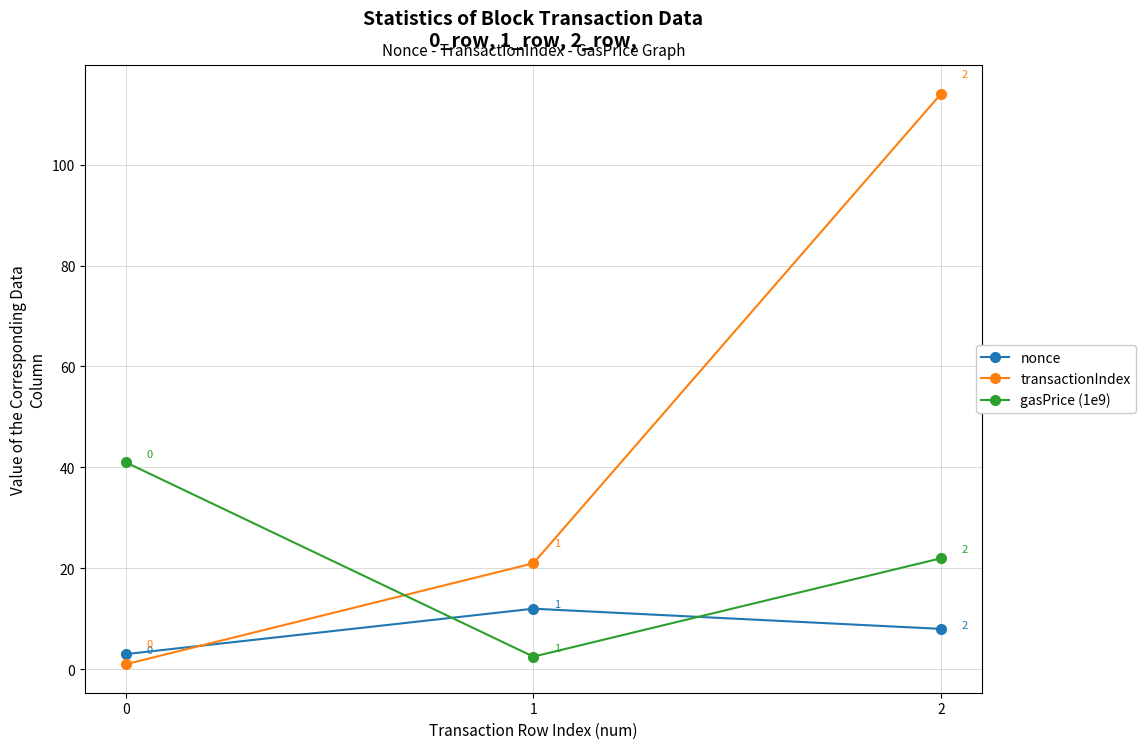

What is the difference between the maximum and minimum values in the transactionIndex series?

113.0